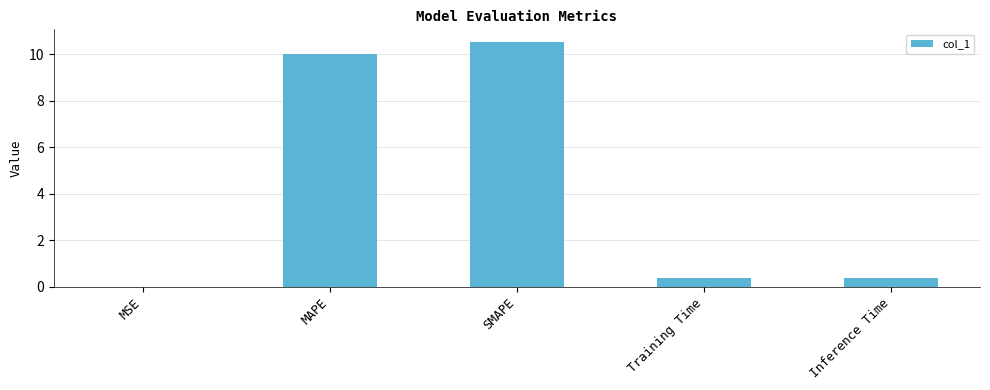

Are the bars horizontal?

No